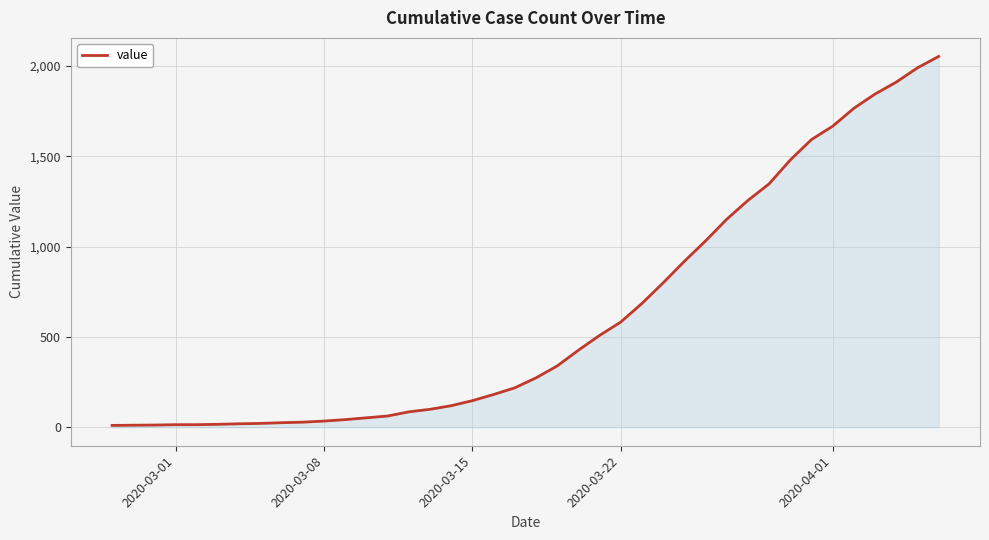

What is the greatest value displayed?

2052